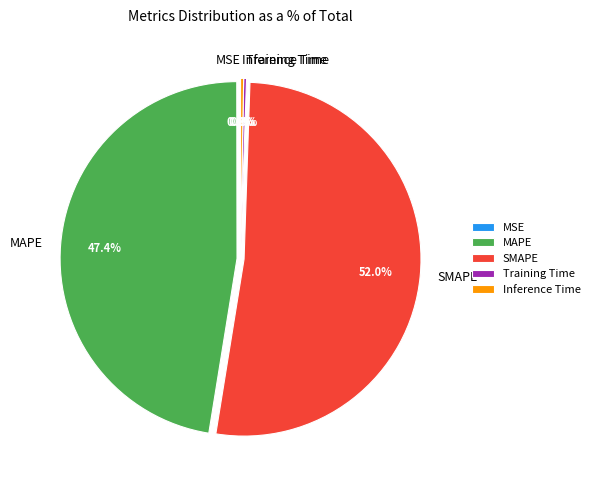

Which slice represents more than half of the pie?

SMAPE